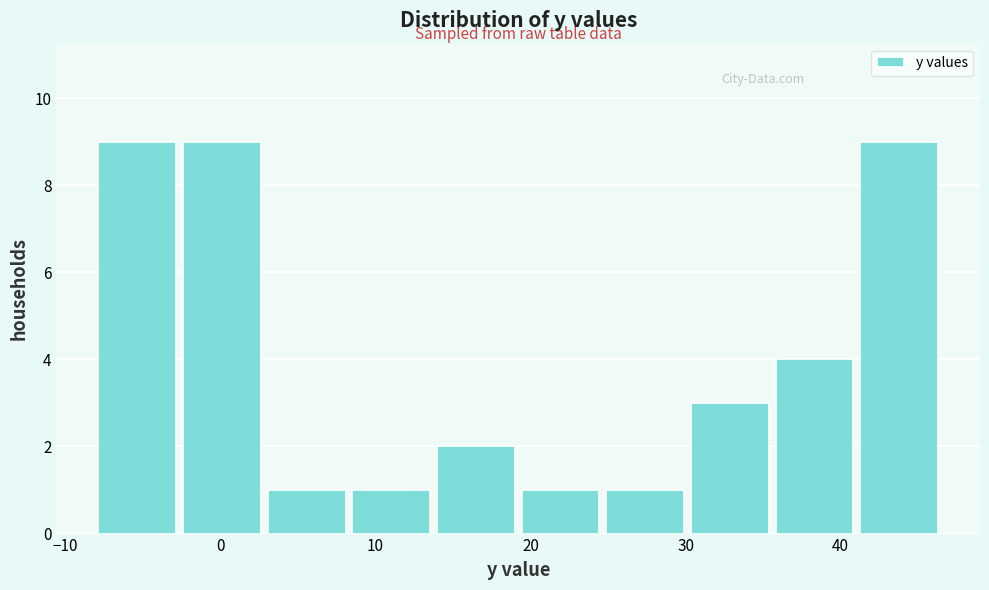

What is the height of the bar covering 25 to 30 on the x-axis? Neither the bar edges nor the heights are printed on the chart, so give them approximately, as read against the axes.

1